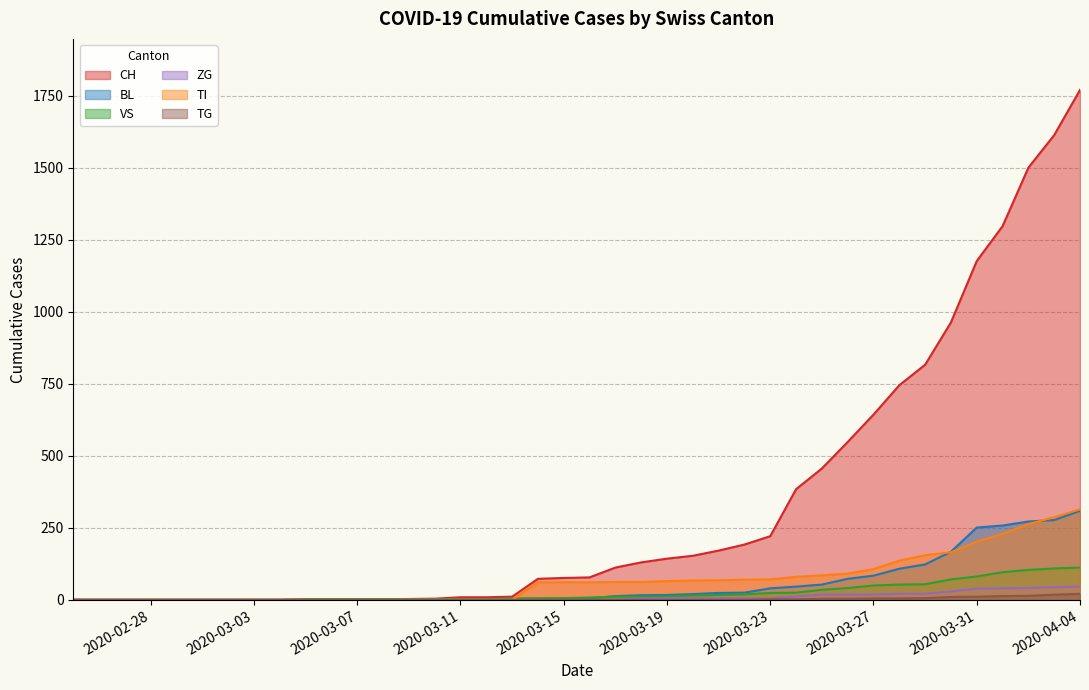

What is the sum of all TG values?

115